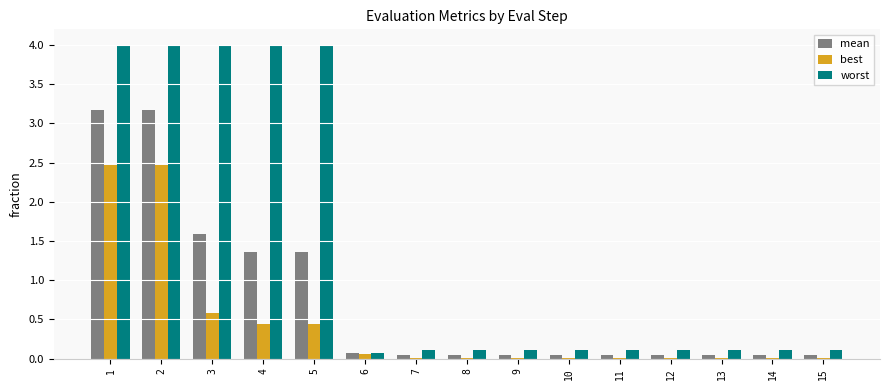

What is the total value across all series at 3?

6.2